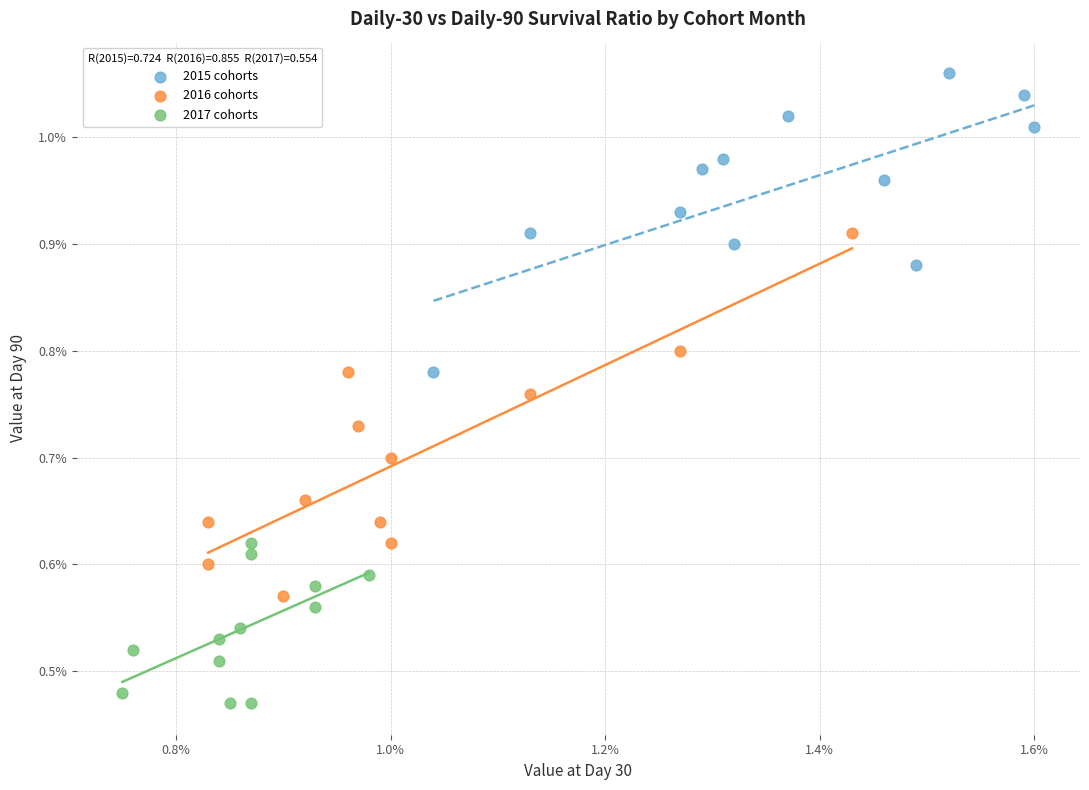

What are all the series names shown in the legend?

2015 cohorts, 2016 cohorts, 2017 cohorts